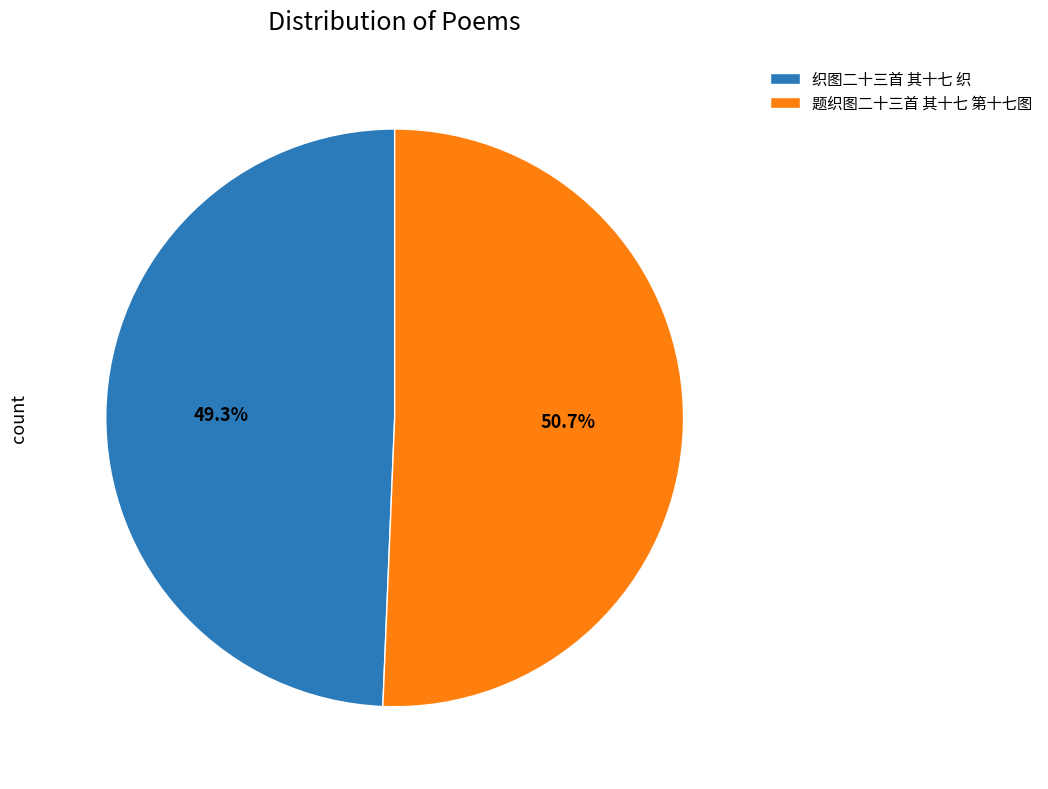

What percentage is NOT represented by 题织图二十三首 其十七 第十七图?

49.3%